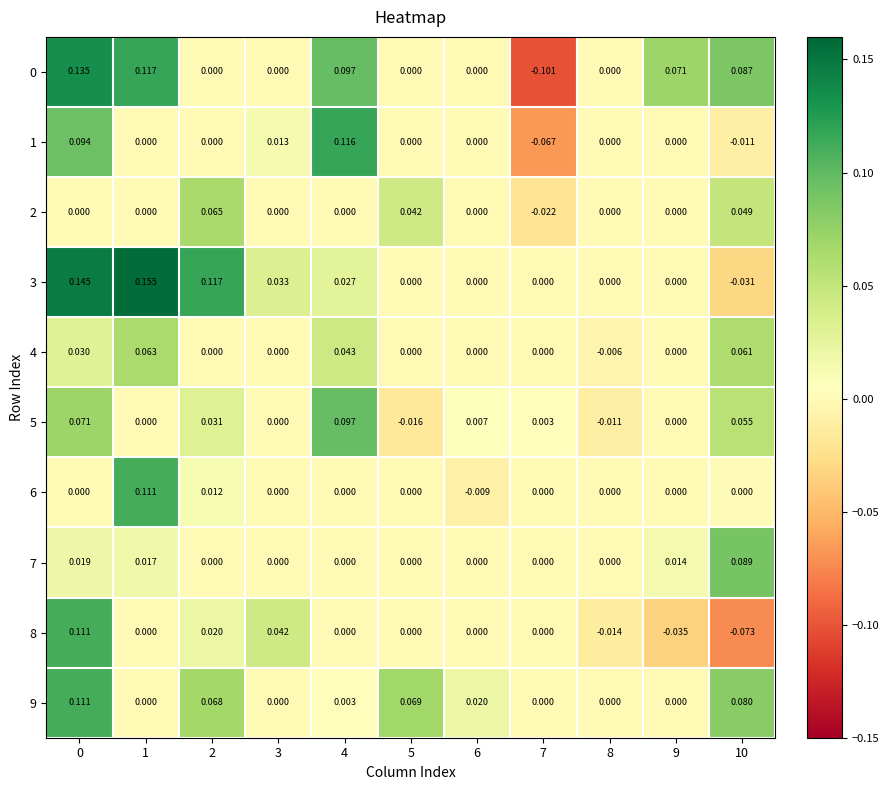

Is the value of 4 at 10 greater than the value of 2 at 7?

Yes